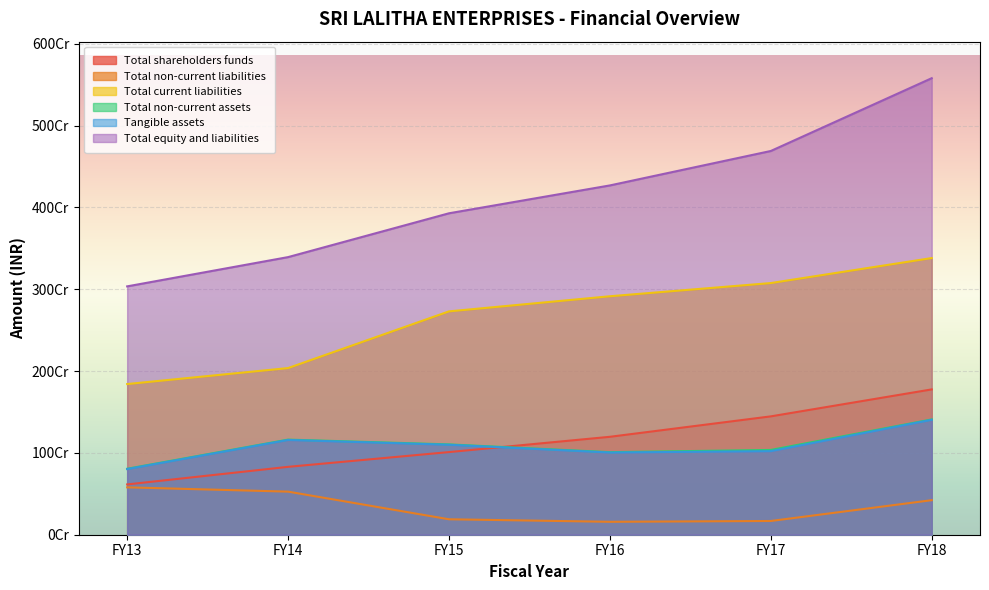

Which category has the highest value across all series?

FY18